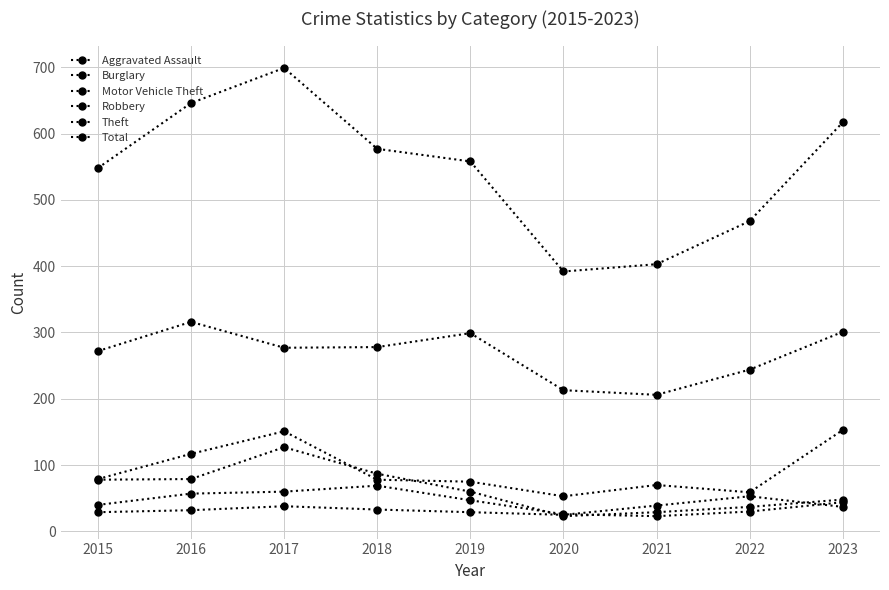

How many values in the Total series are below 558?

4